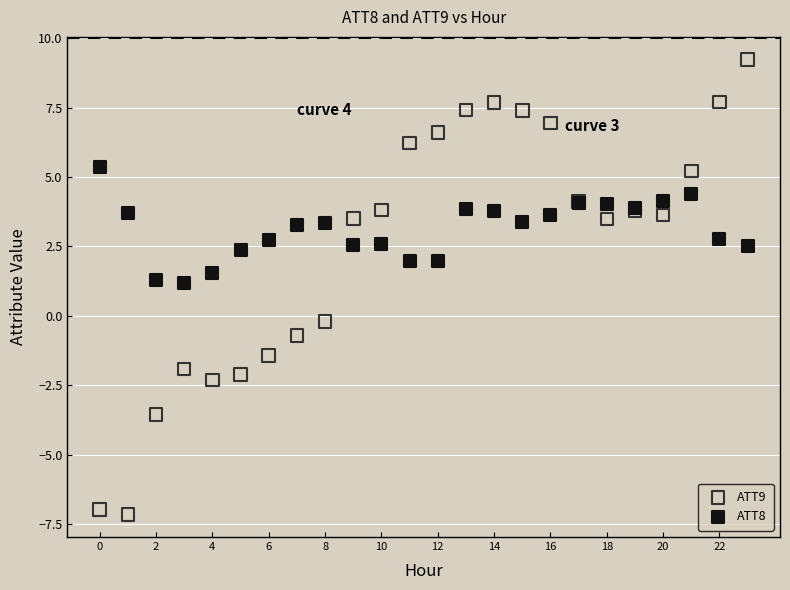

Which series contains the lowest Y value?

ATT9